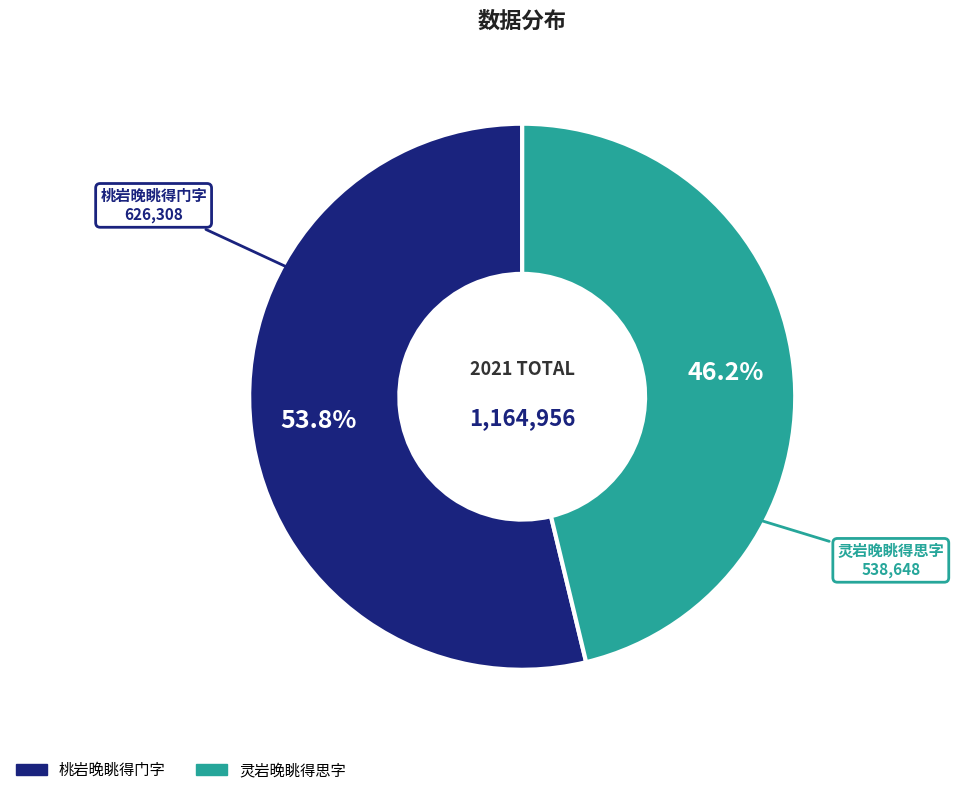

What is the total percentage of 桃岩晚眺得门字 and 灵岩晚眺得思字?

100.0%